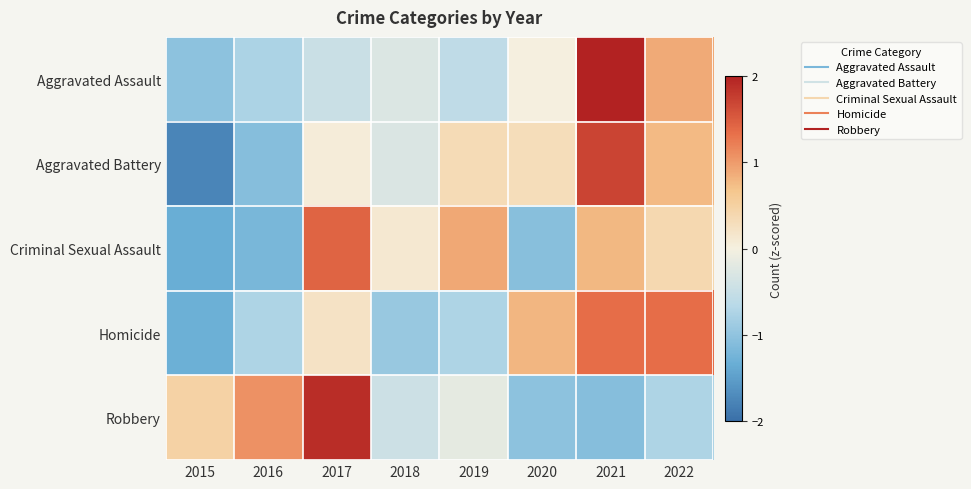

Rank the series at 2020 from lowest to highest value.

Criminal Sexual Assault, Robbery, Aggravated Assault, Aggravated Battery, Homicide